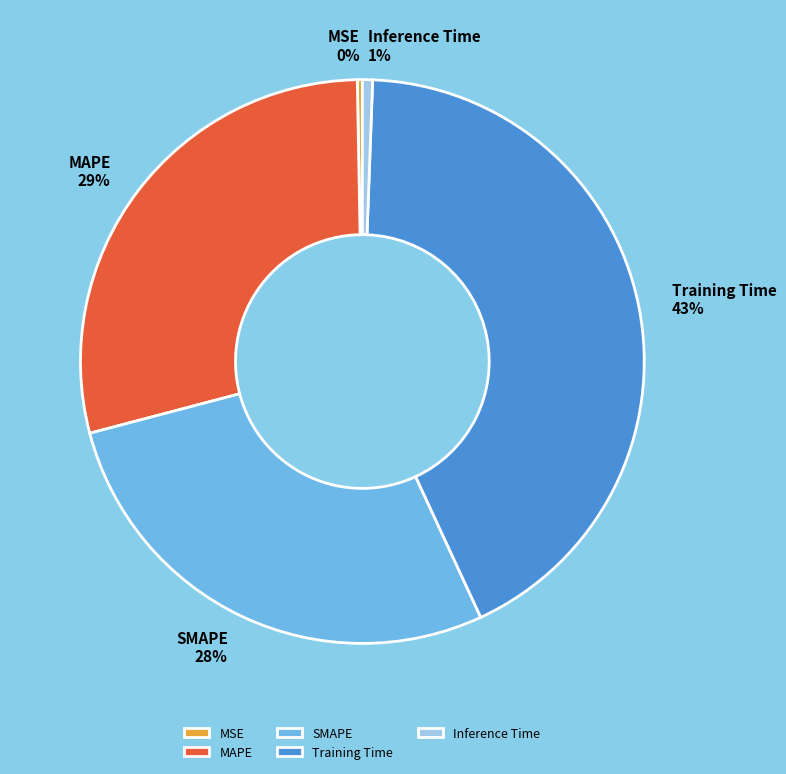

Is there any slice that represents more than half of the pie?

No